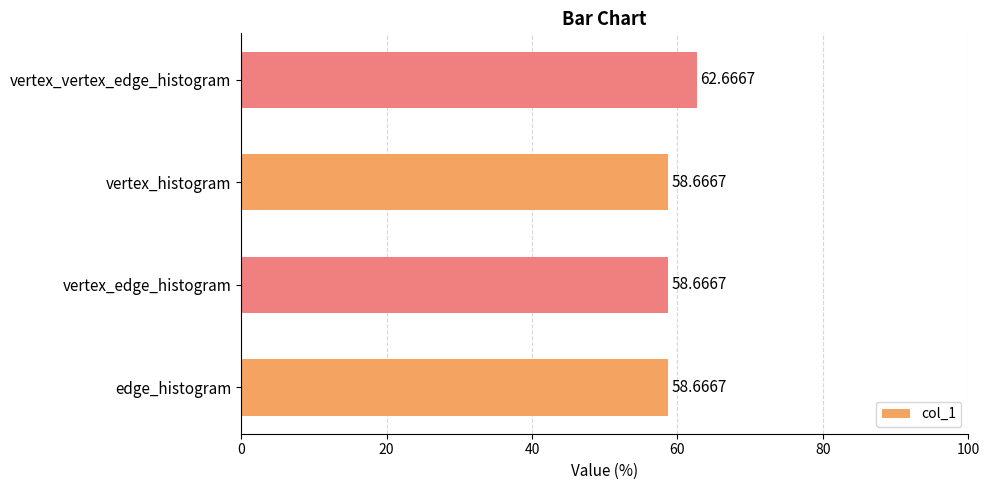

Which category has the highest value across all series?

vertex_vertex_edge_histogram